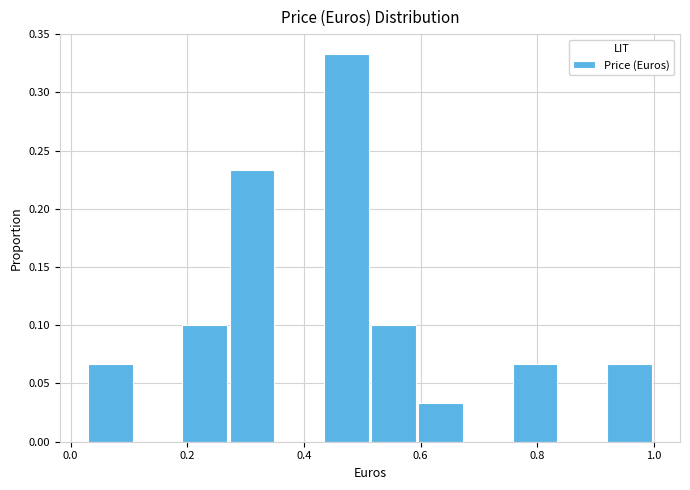

What is the height of the bar covering 0.44 to 0.52 on the x-axis? Neither the bar edges nor the heights are printed on the chart, so give them approximately, as read against the axes.

0.335